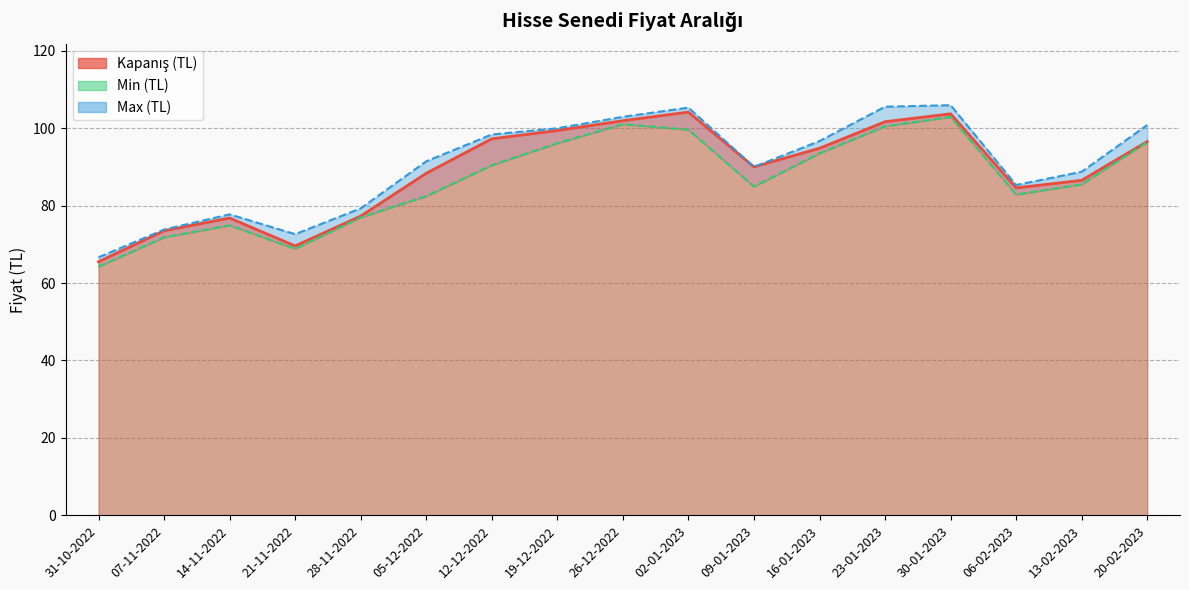

At which category does Max (TL) reach its first local valley?

21-11-2022